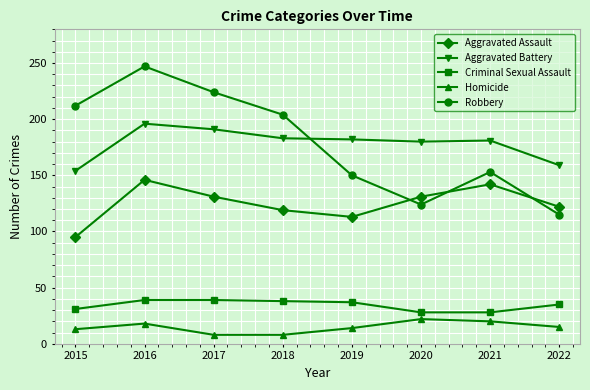

True or false: Robbery has a value of 124 at 2020.

True